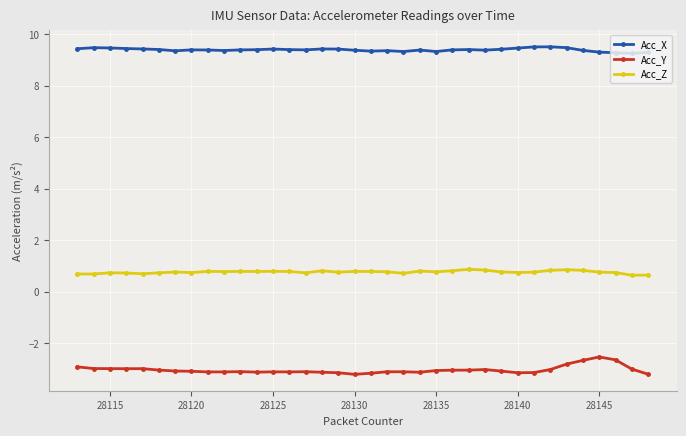

How many data points does each series have?

36